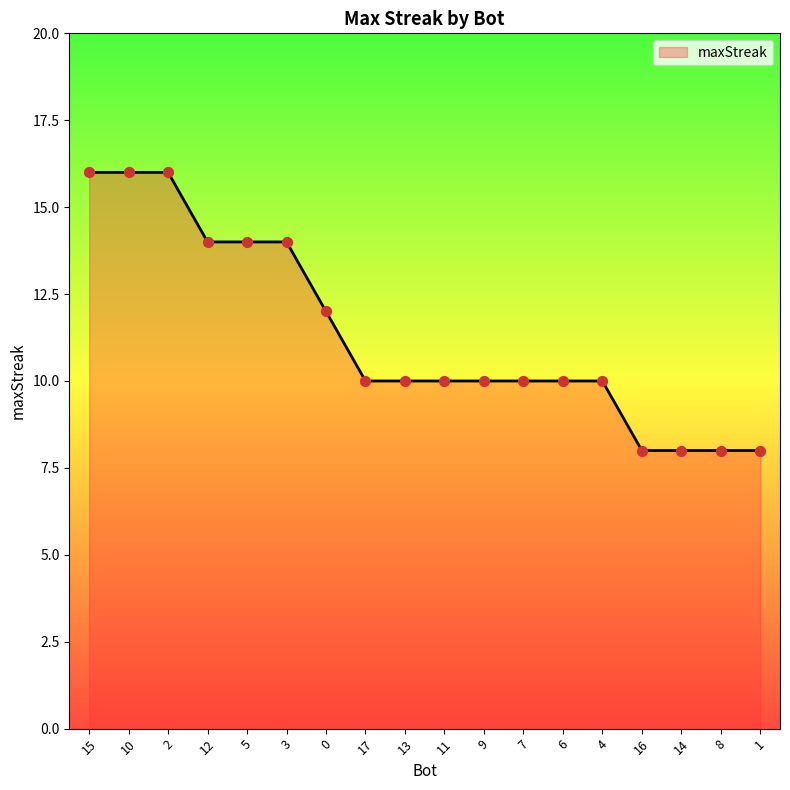

Which has a higher value, 16 or 11?

11